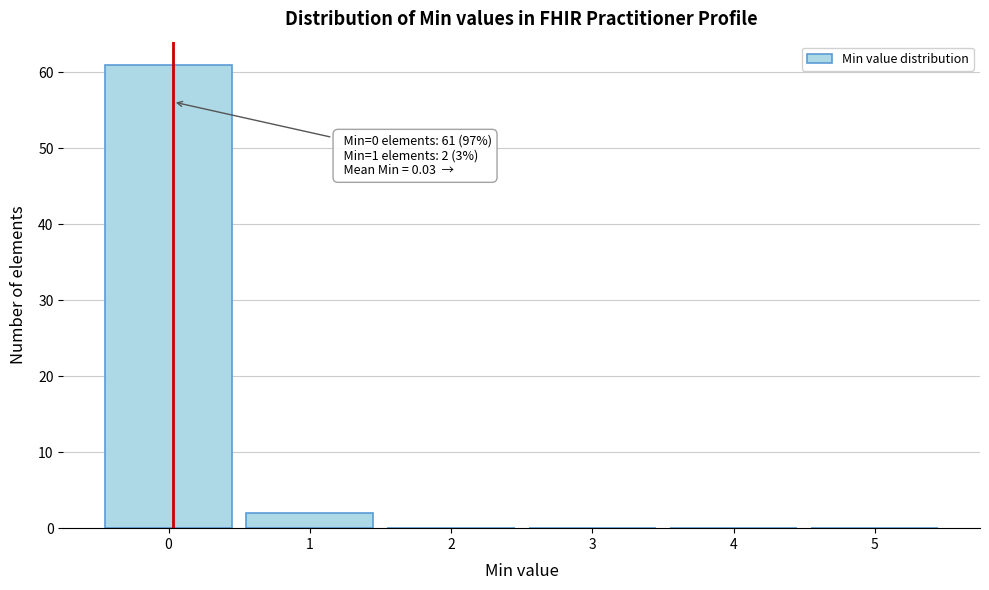

Which range on the x-axis has the tallest bar?

-0.5 to 0.5